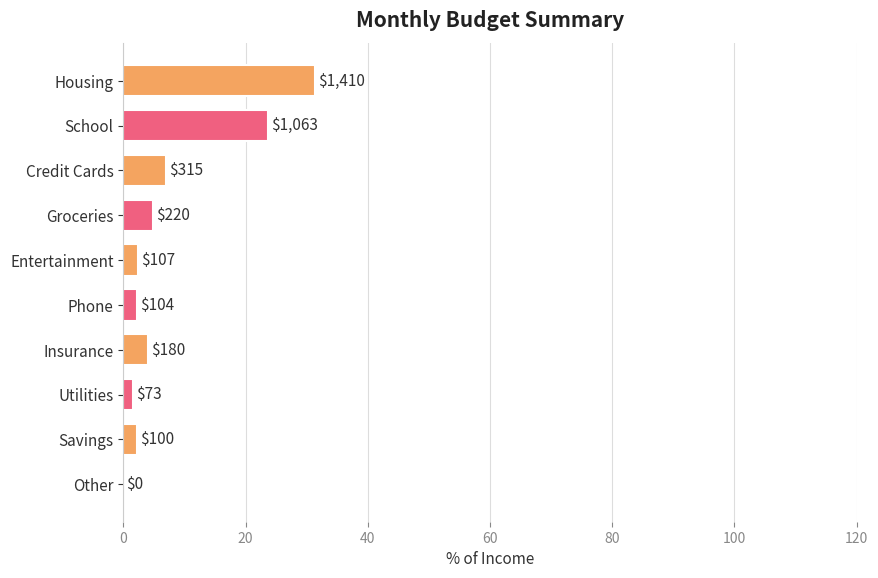

Are the bars grouped side by side (vs. stacked)?

No